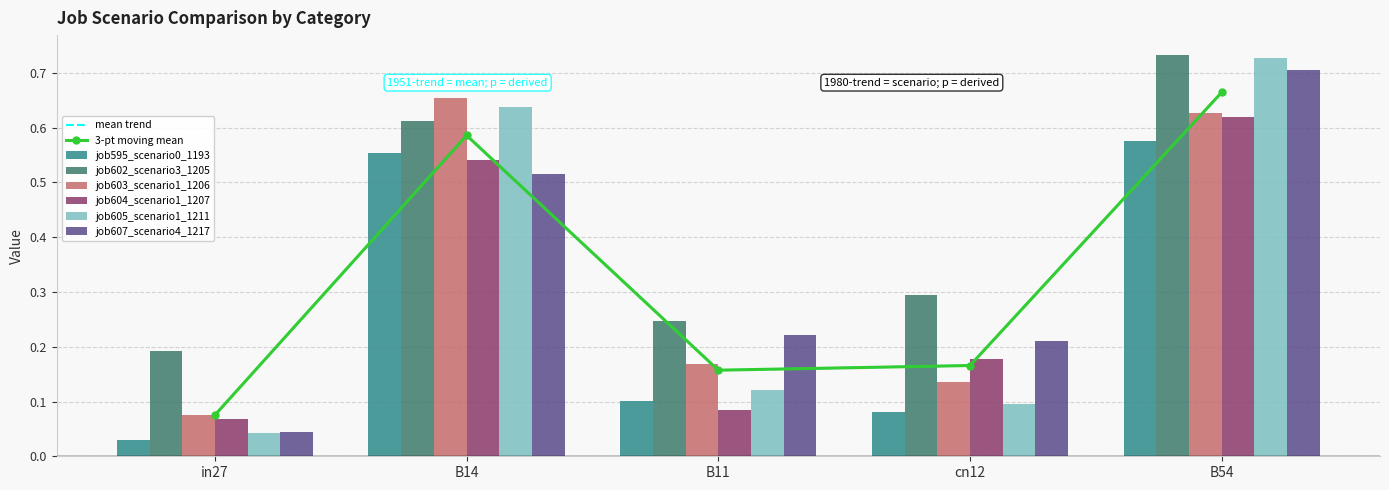

What is the spread (max minus min) of values at in27?

0.2